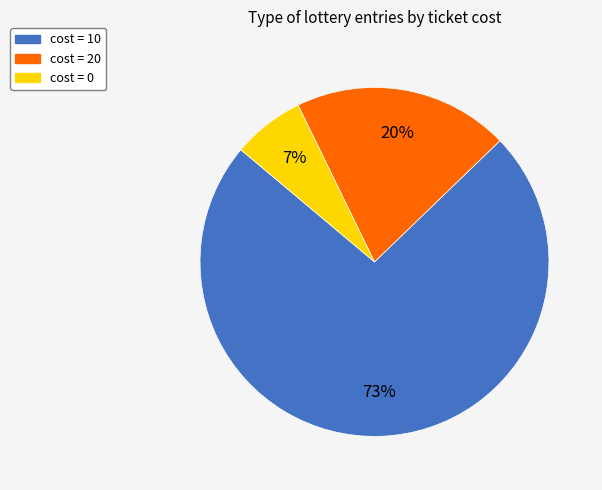

What percentage is the cost = 20 slice, to the nearest percent?

20%